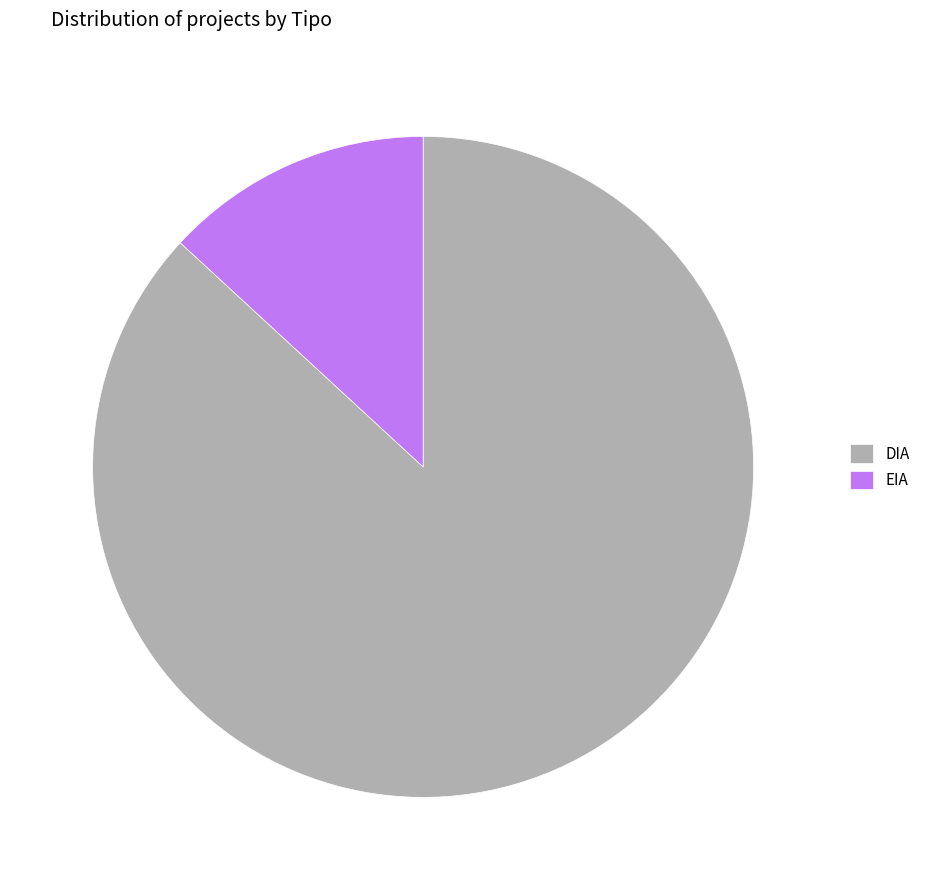

What is the ratio of the value at EIA to the value at DIA?

0.2